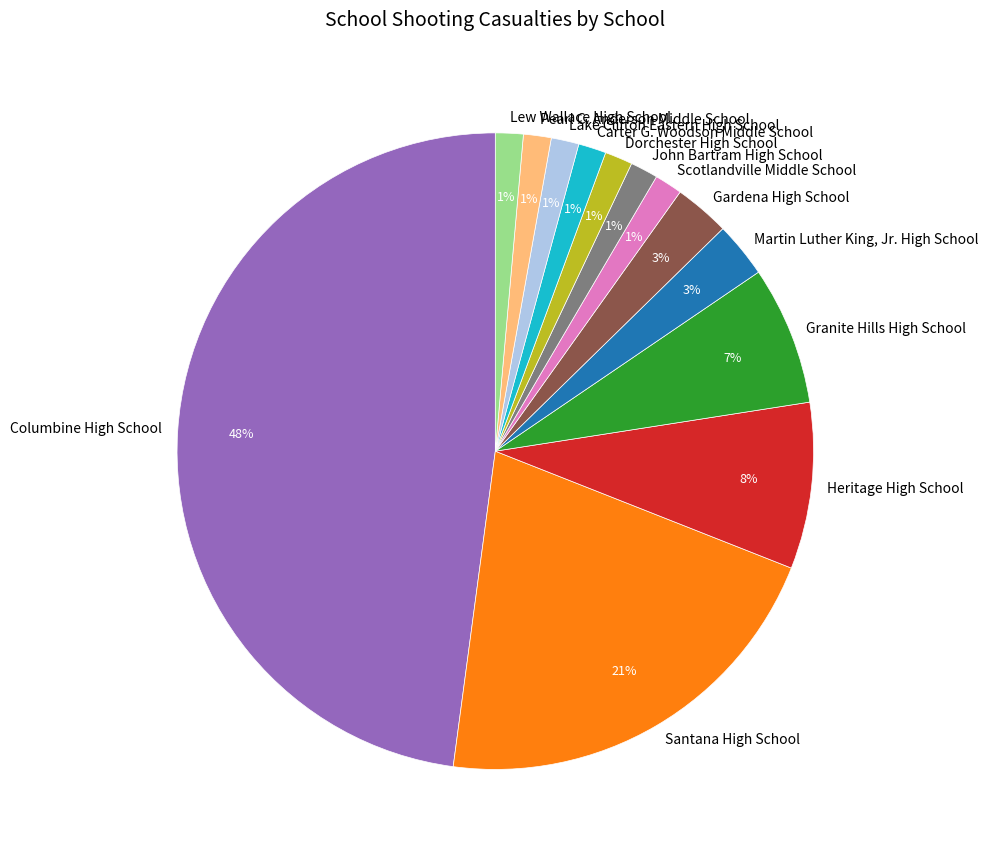

How many slices are in this pie chart?

13